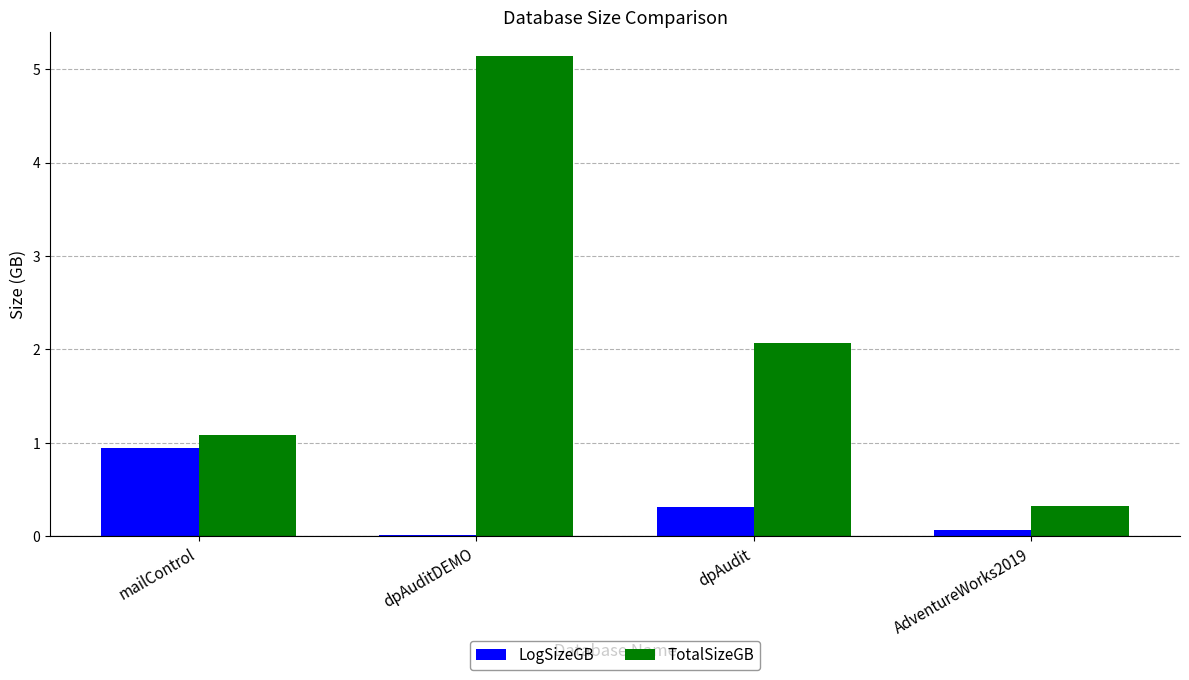

Which series changed the most between mailControl and AdventureWorks2019?

LogSizeGB